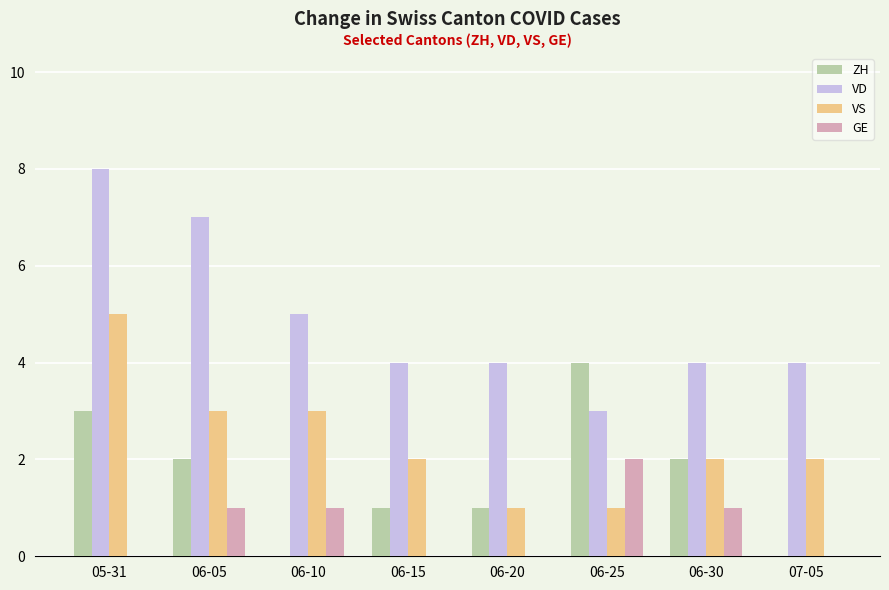

At which category is the sum across all series the highest?

05-31